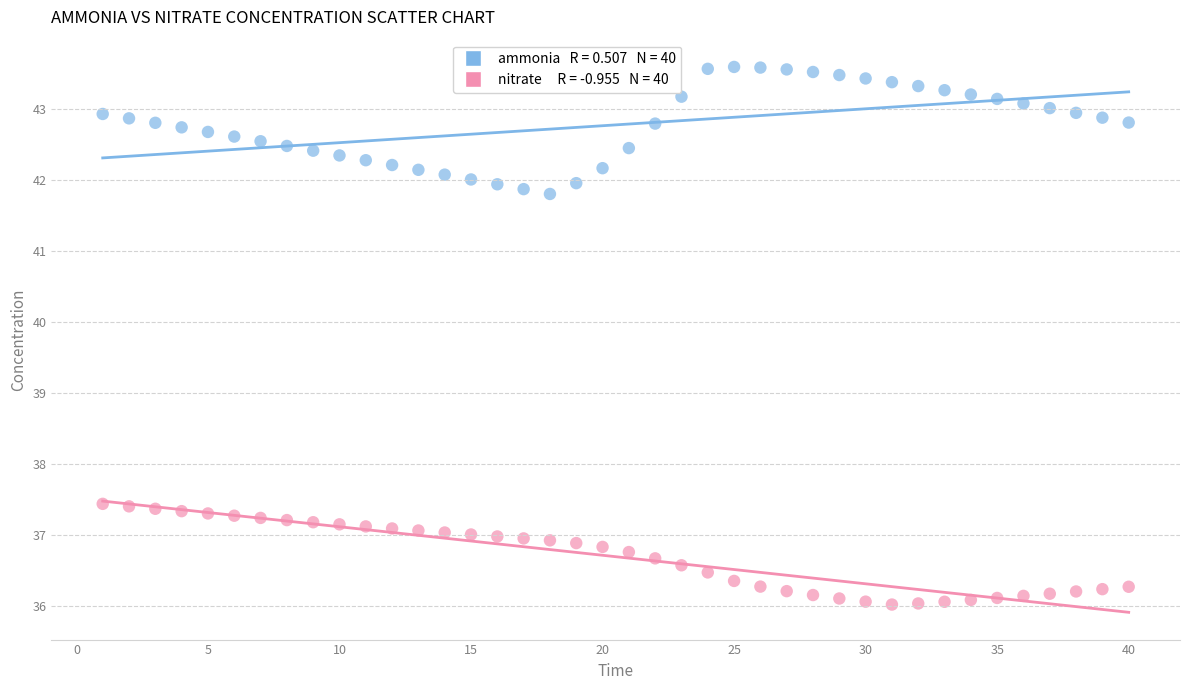

Across all data points, what is the range of X values (max minus min)?

39.0